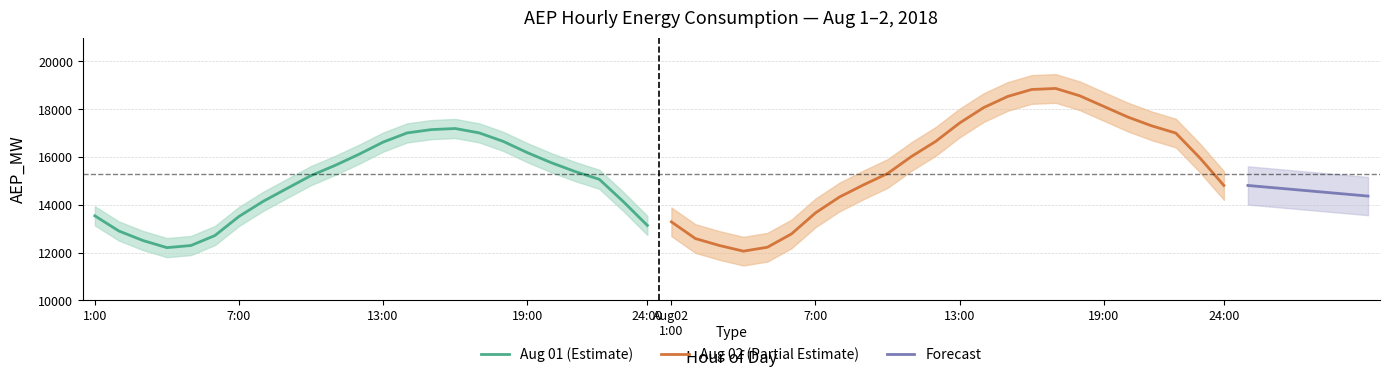

Is it true that AEP_MW_Aug02 equals 26019 at 9:00?

False